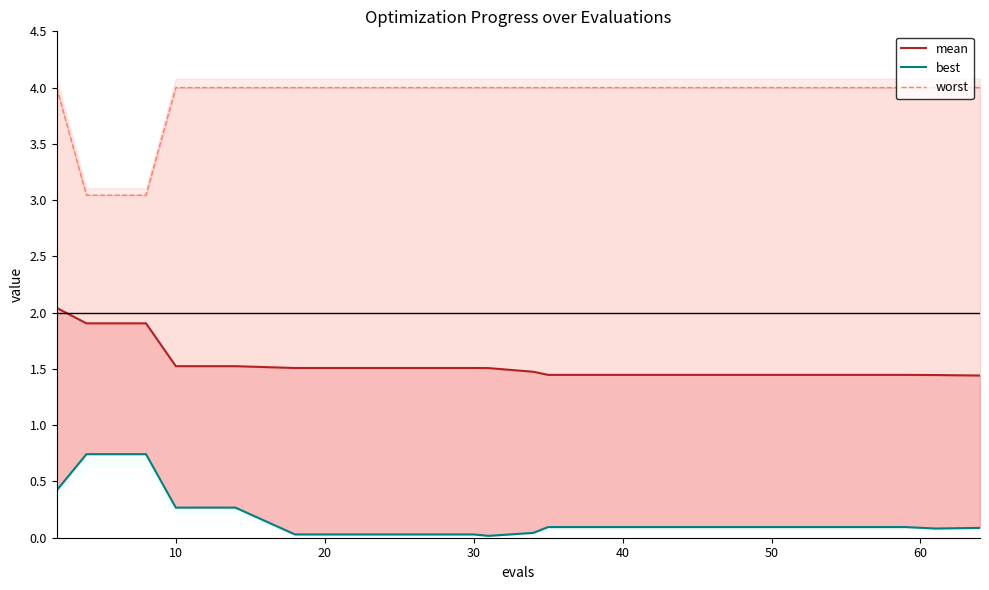

How many distinct data groups are displayed?

3